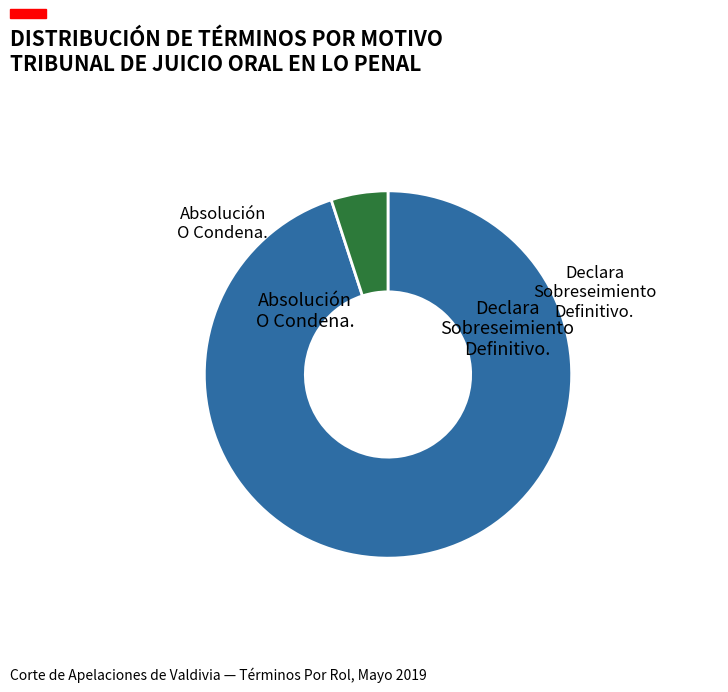

Is there any slice that represents more than half of the pie?

Yes